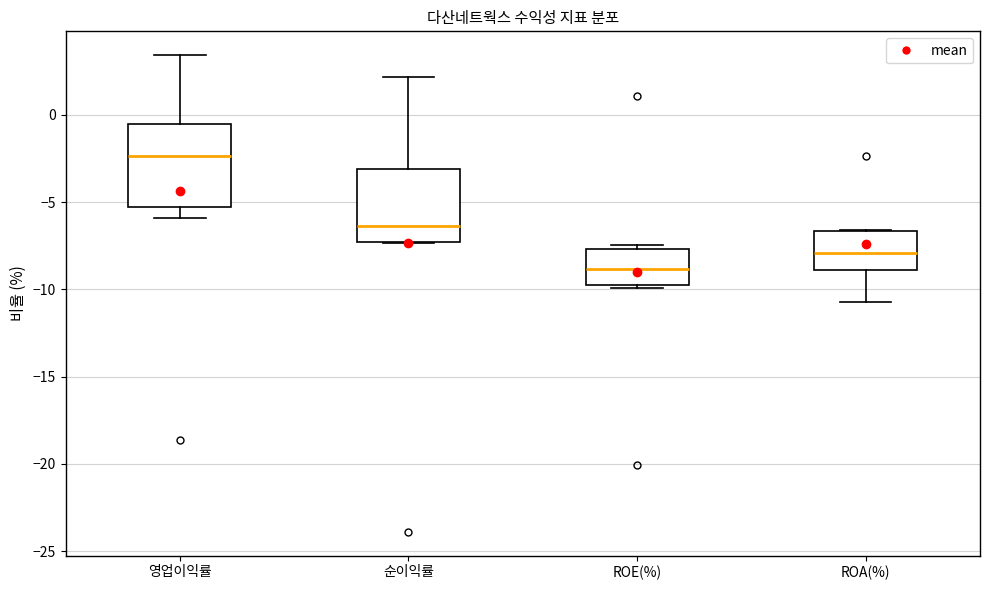

Where is the upper edge of the box for ROE(%) on the y-axis? The values are not printed on the chart, so give them approximately, as read against the axis.

-7.5